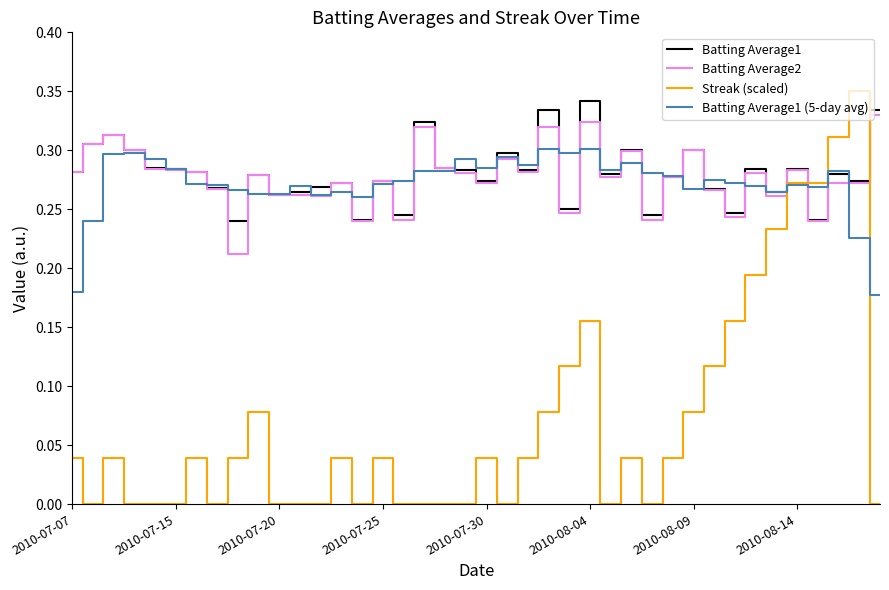

Which series ends up on top after the final intersection of Streak (scaled) and Batting Average1 (5-day avg)?

Batting Average1 (5-day avg)